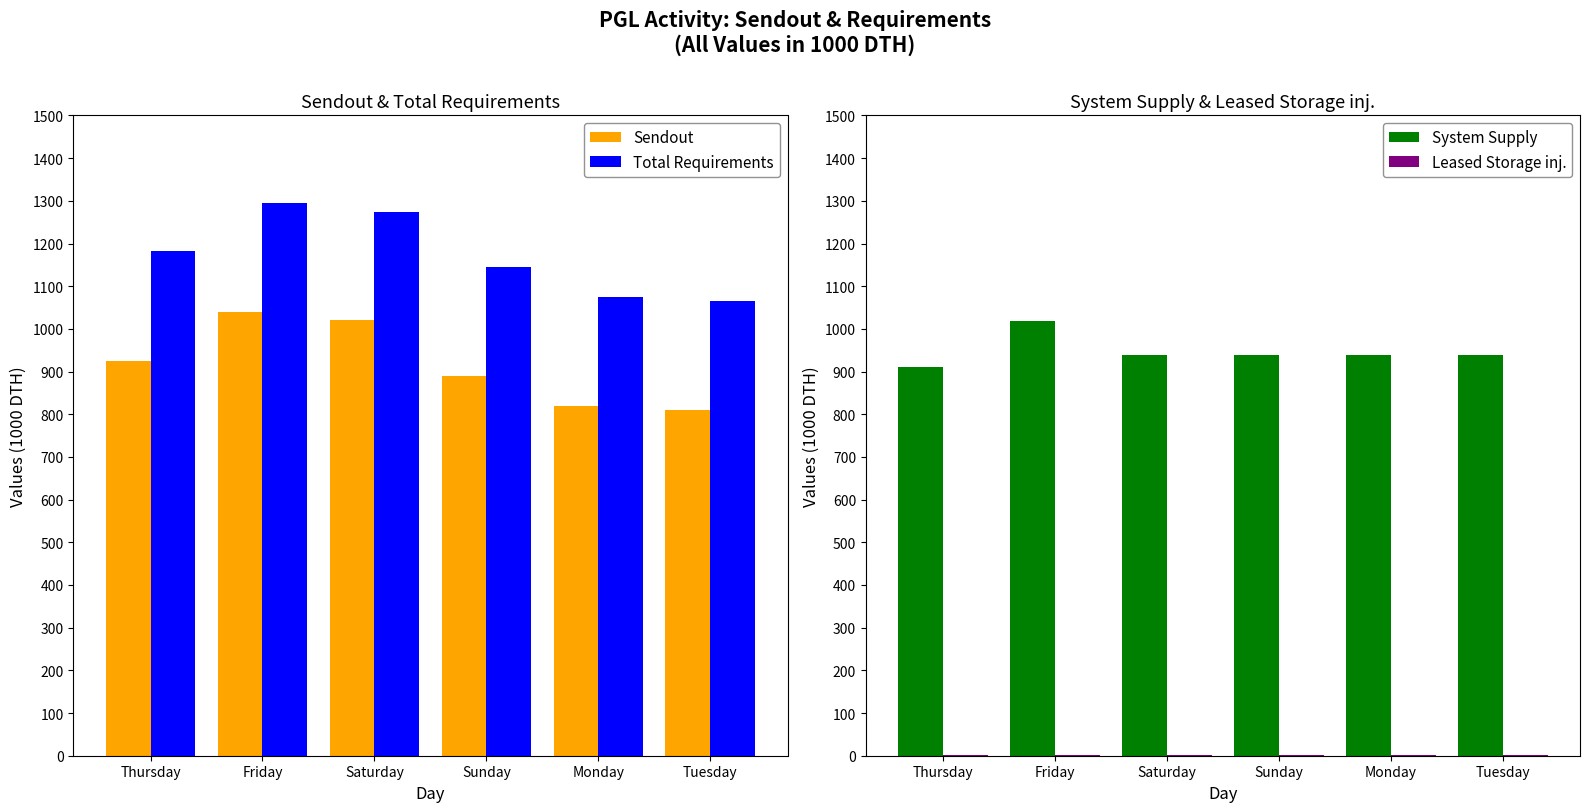

The System Supply series shows 939.0 at Tuesday. True or false?

True